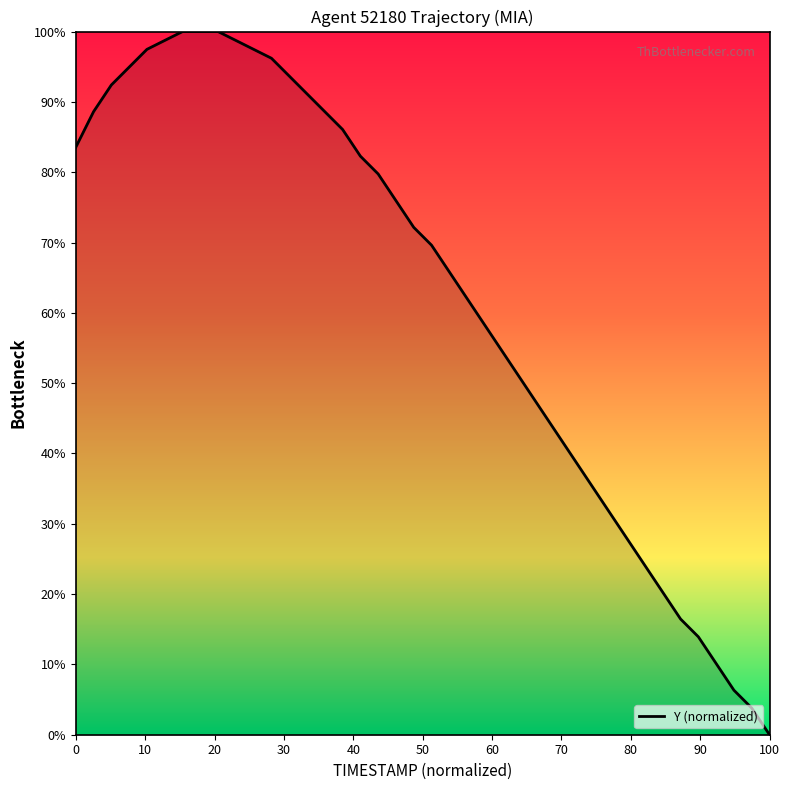

What is the difference between the maximum and minimum values?

100.0